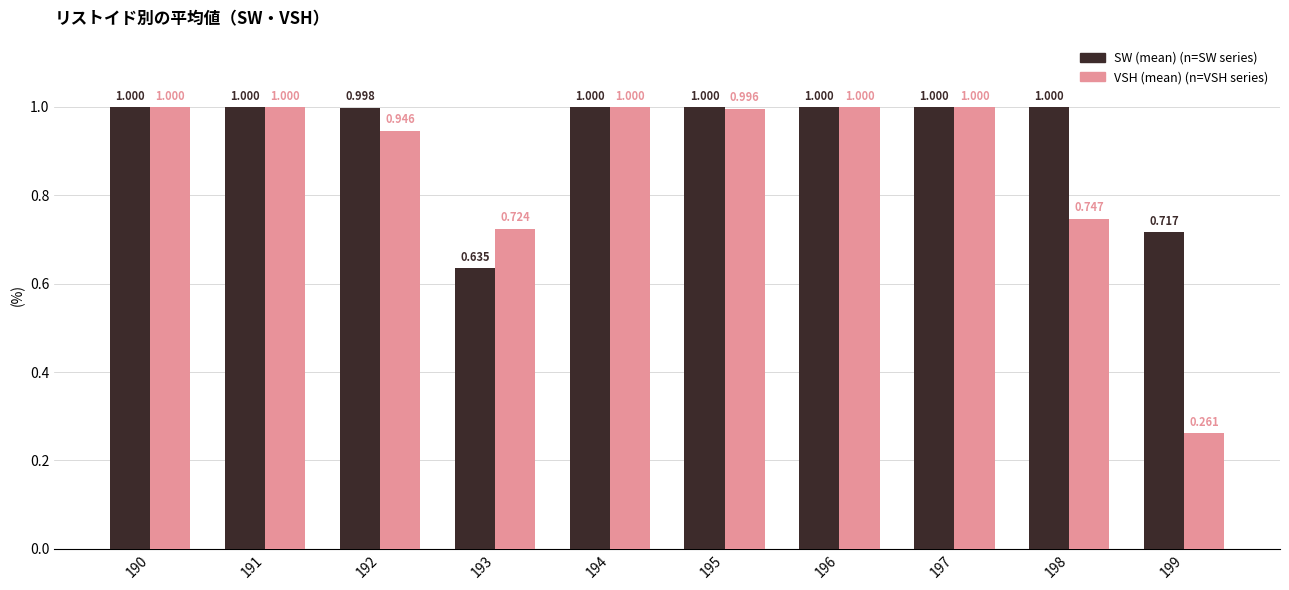

How many series are shown in this chart?

2